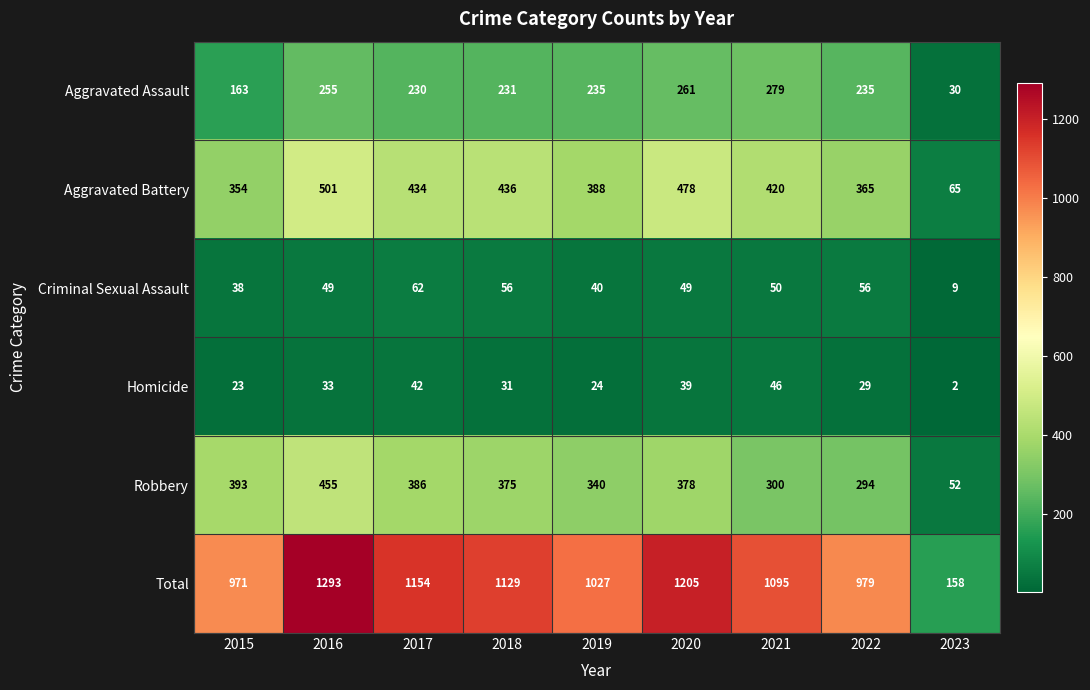

Is it true that Aggravated Battery equals 744 at 2017?

False